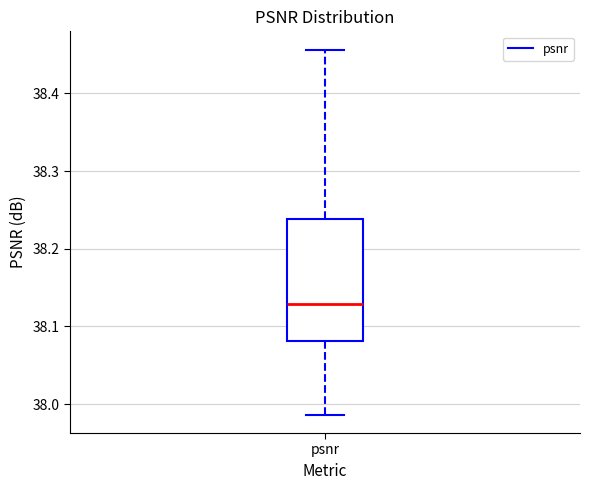

Transcribe this box plot: give where the median line is, the range the box spans, and where the two whiskers end, as read against the y-axis. The values are not printed on the chart, so give them approximately, as read against the axis.

median 38.13, box 38.08 to 38.24, whiskers 37.99 to 38.46